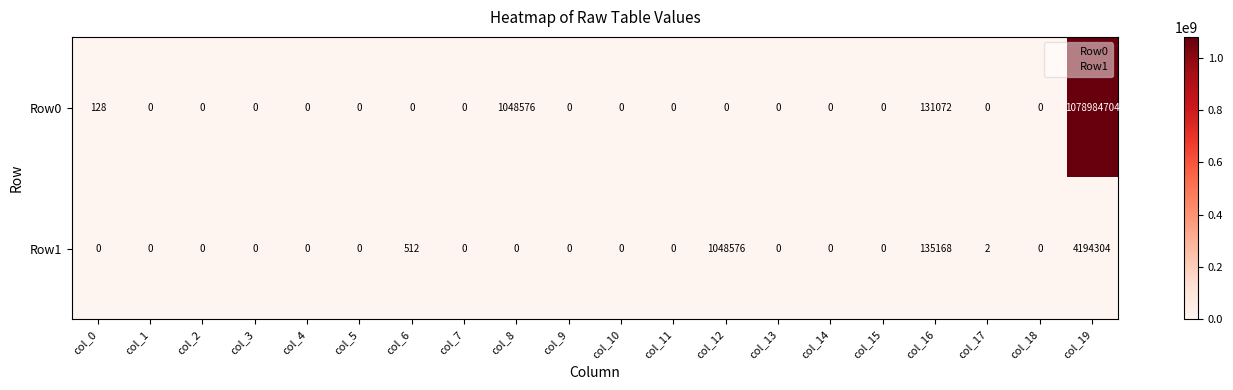

How many data points in Row1 are above 0?

5